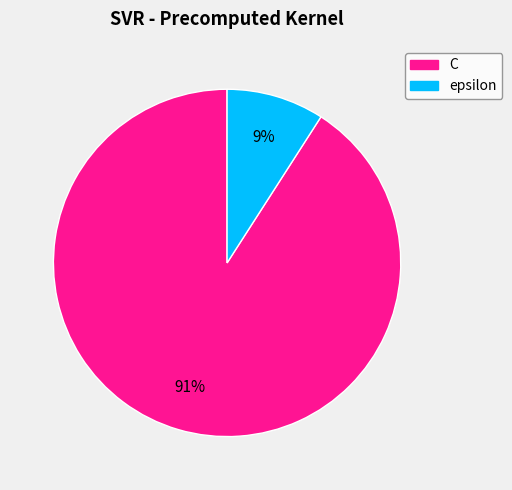

Which slice is the largest?

C